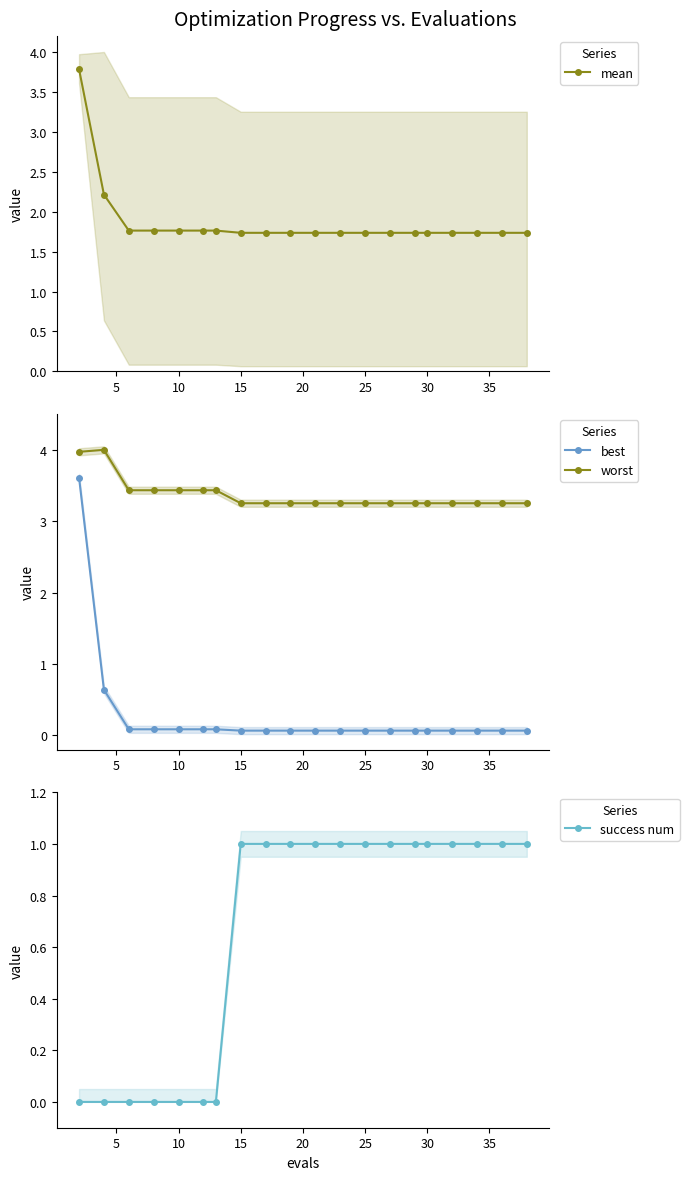

Which series has the largest total across all categories?

worst